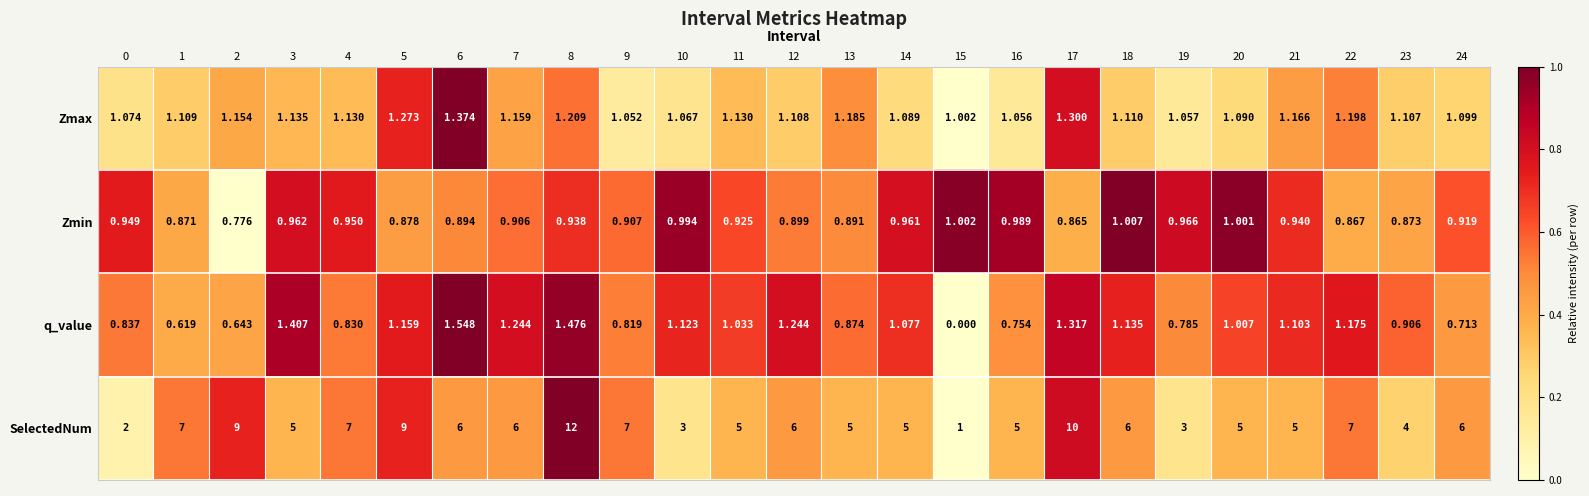

Which series has the largest range (max minus min)?

SelectedNum